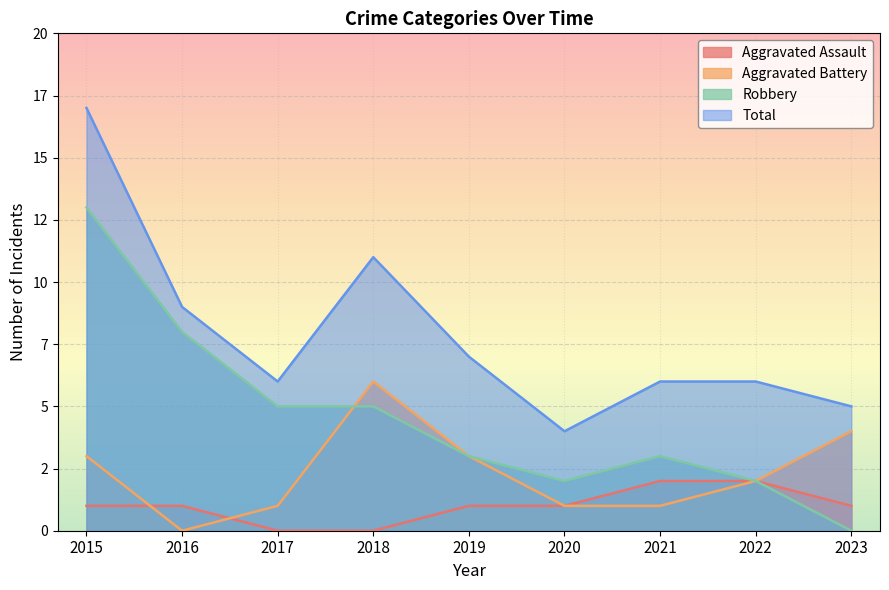

What is the greatest value displayed?

17